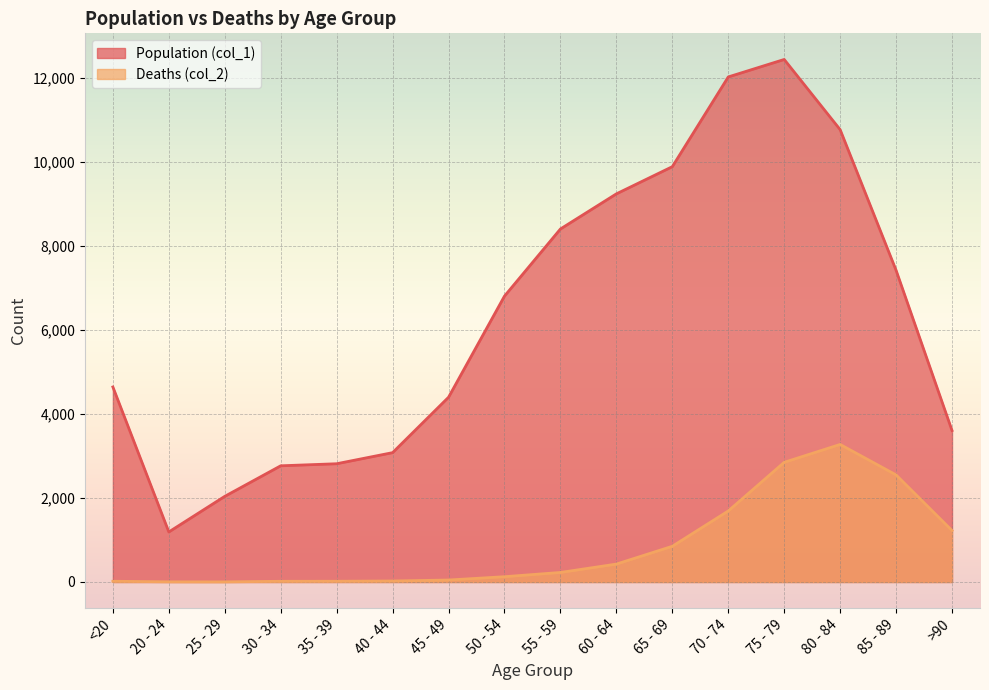

List the series in order of their overall mean, highest first.

Population (col_1), Deaths (col_2)